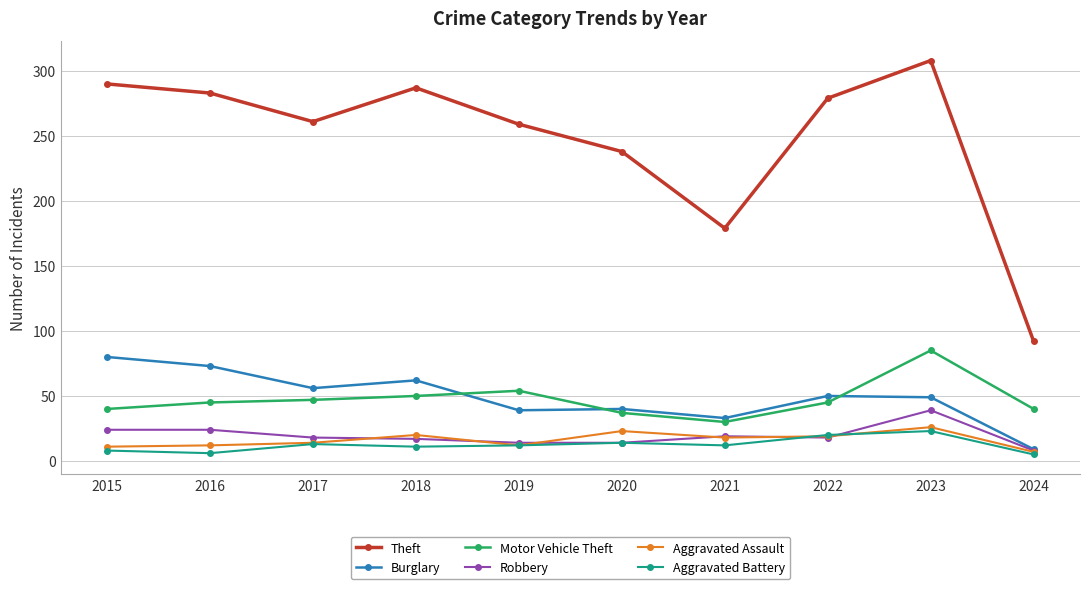

What is the lowest value of the Robbery series?

8